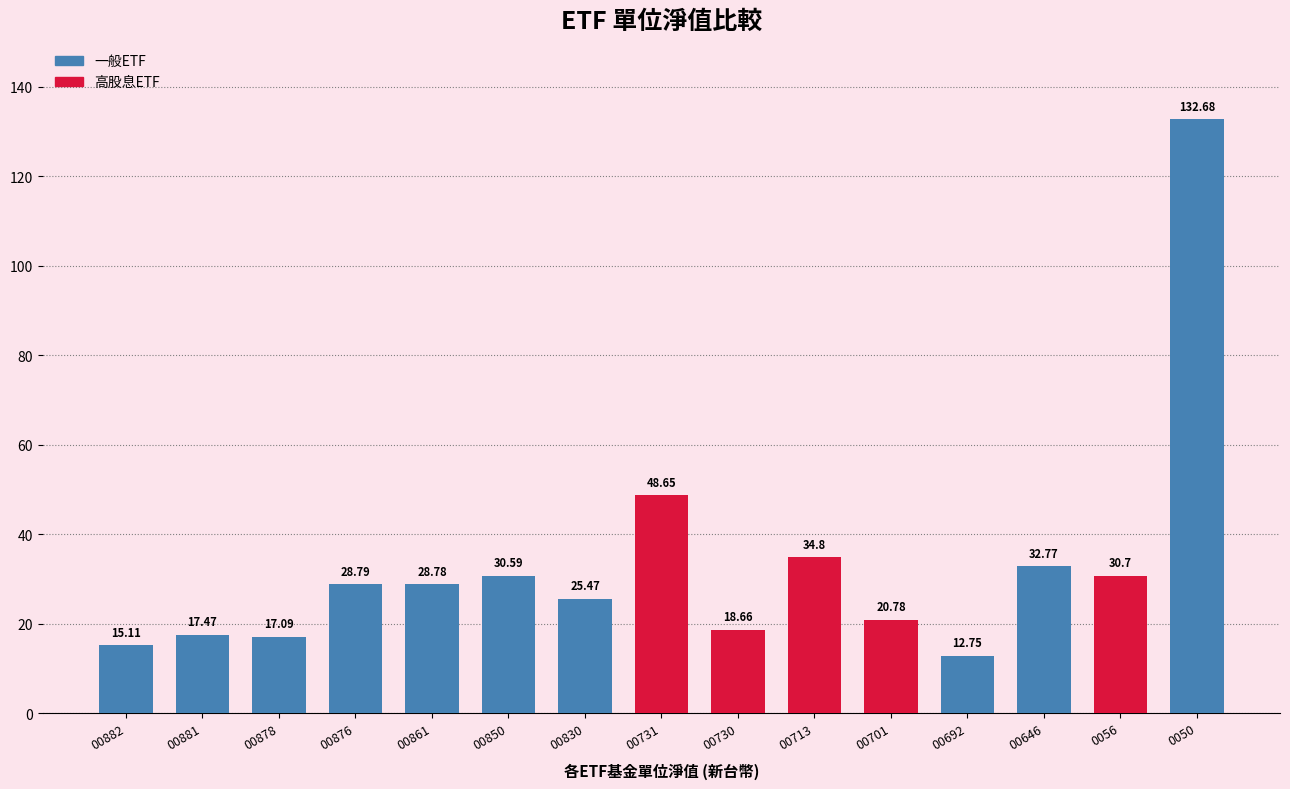

What is the difference between the maximum and second lowest values?

117.6